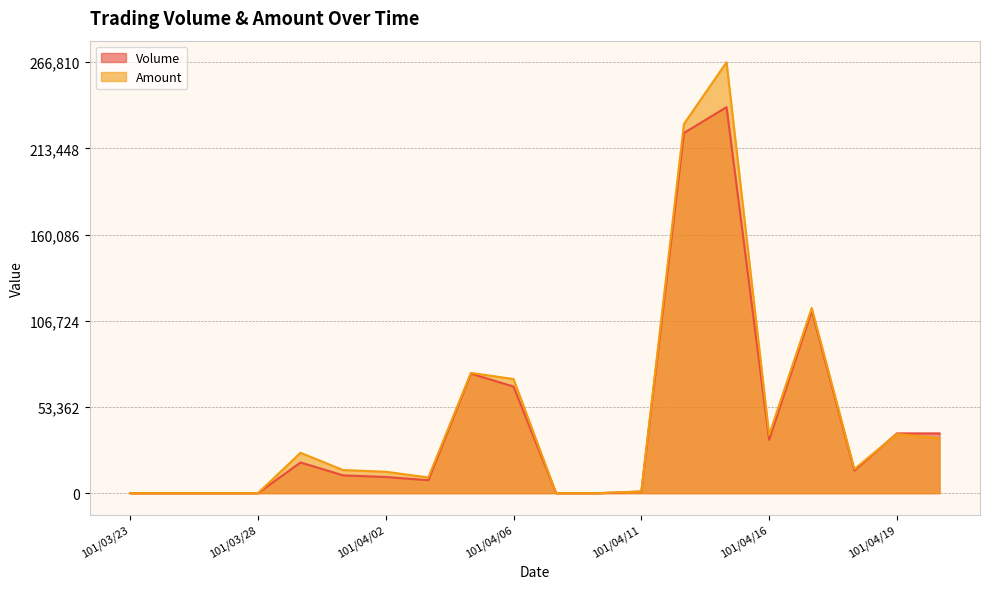

What is the sum of the Amount values at 101/04/16 and 101/03/29?

61090